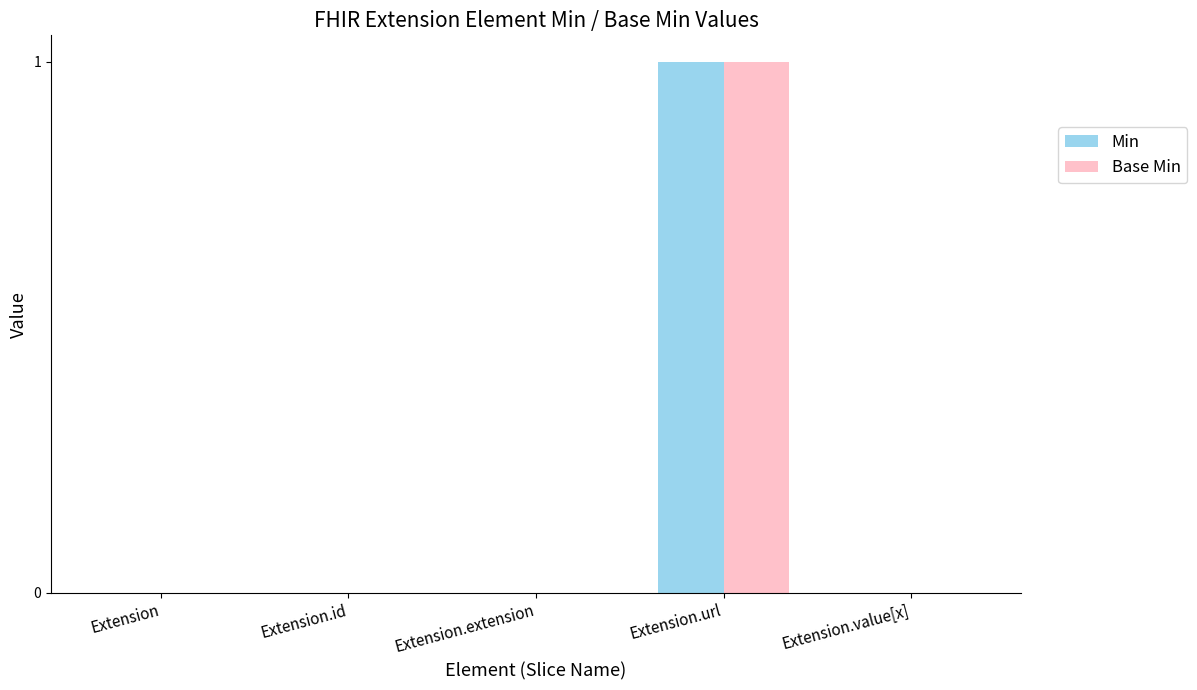

Reading left to right, transcribe all the data shown in this chart.

Min: 0	0	0	1	0
Base Min: 0	0	0	1	0